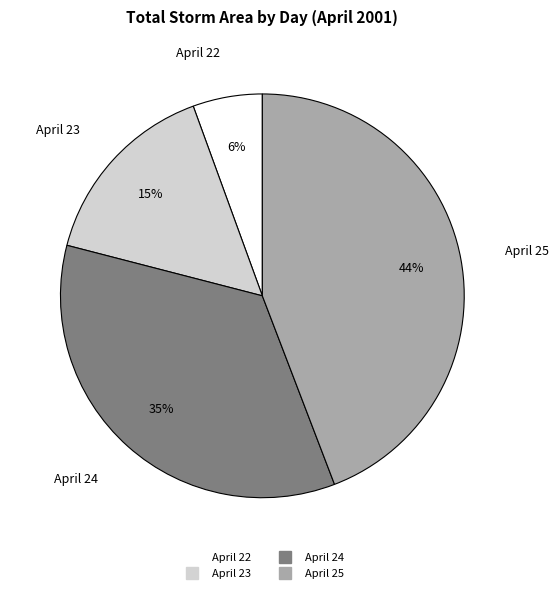

Is there a majority slice in this chart?

No